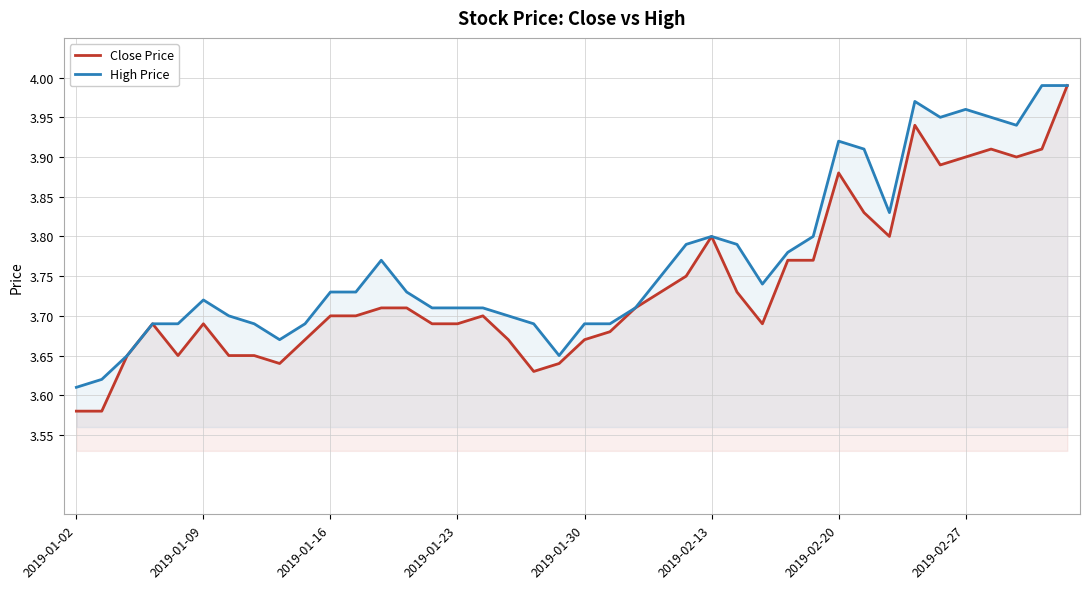

Which series has the largest total across all categories?

High Price